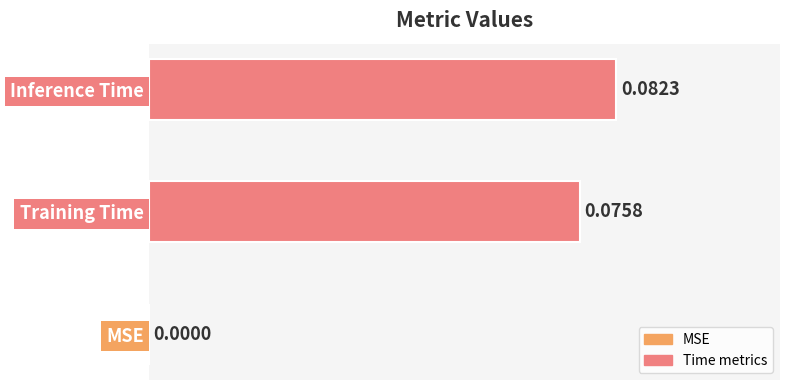

What is the change in value from MSE to Training Time?

+0.1